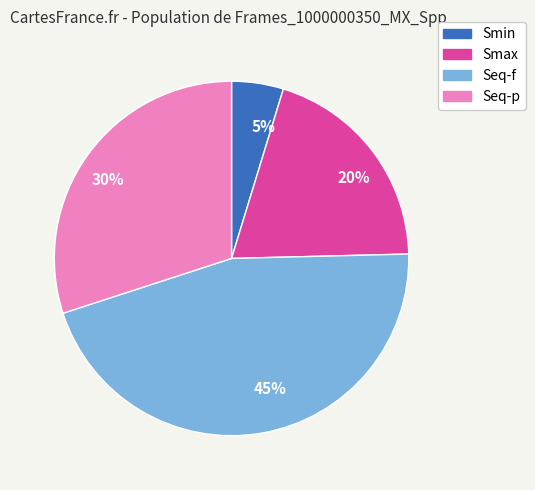

Between Seq-f and Smax, which is larger?

Seq-f